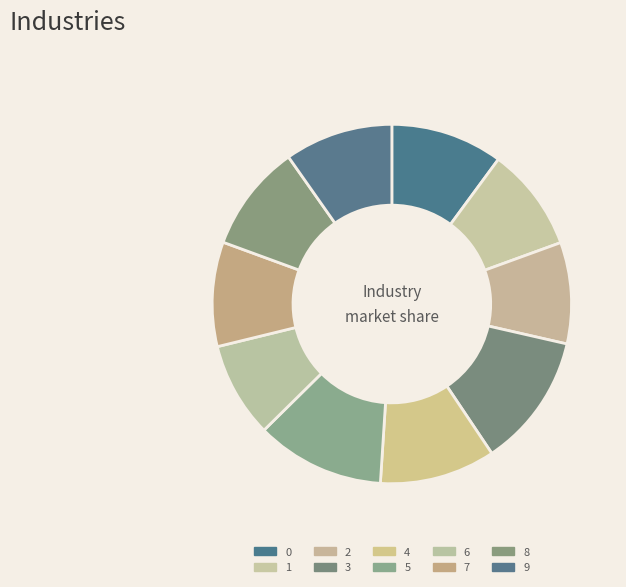

How many segments does this pie chart have?

10